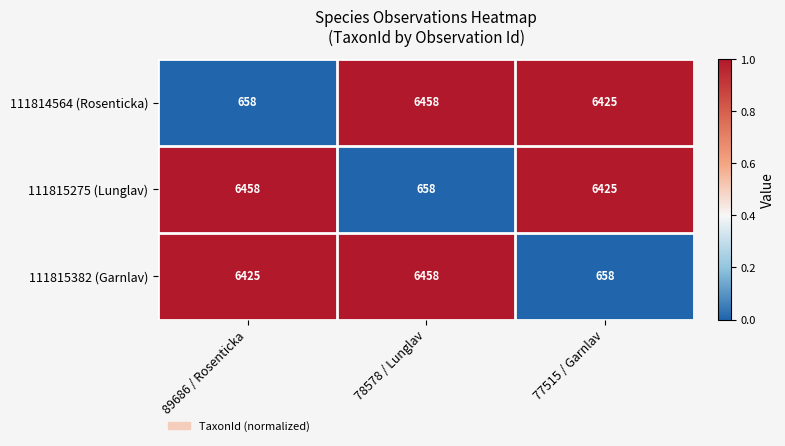

Reading right to left, transcribe all the data shown in this chart.

111814564 (Rosenticka): 77515 / Garnlav=6425	78578 / Lunglav=6458	89686 / Rosenticka=658
111815275 (Lunglav): 77515 / Garnlav=6425	78578 / Lunglav=658	89686 / Rosenticka=6458
111815382 (Garnlav): 77515 / Garnlav=658	78578 / Lunglav=6458	89686 / Rosenticka=6425